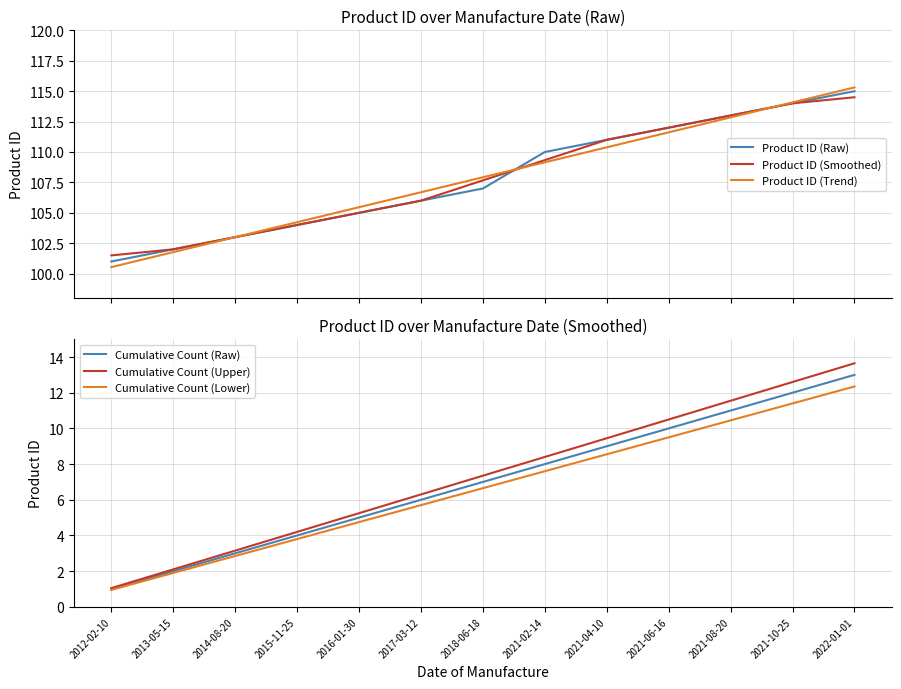

True or false: Cumulative Count (Lower) and Product ID (Smoothed) intersect in this chart.

False